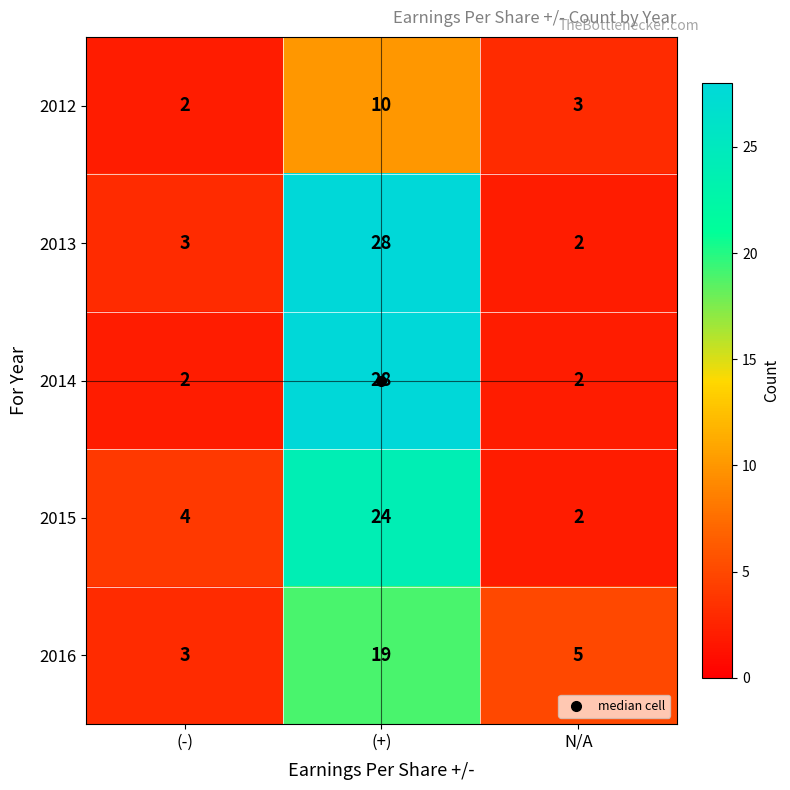

What is the spread (max minus min) of values at N/A?

3